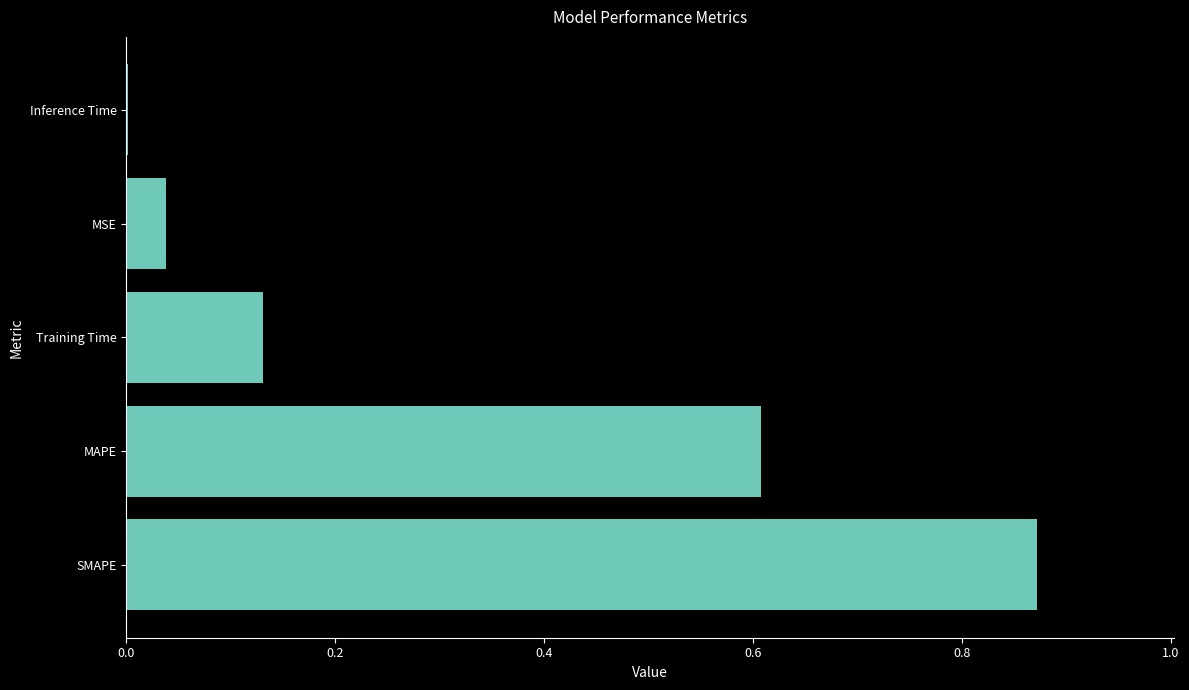

The value at Training Time is 0.2. True or false?

False